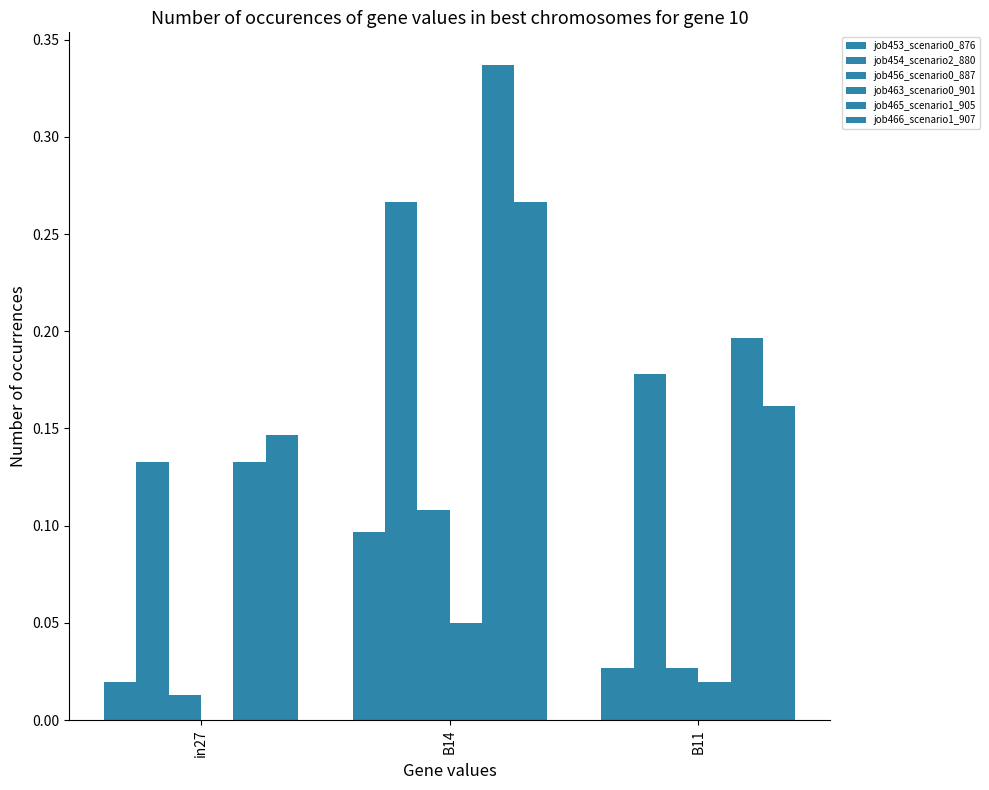

How many groups of bars are there?

3